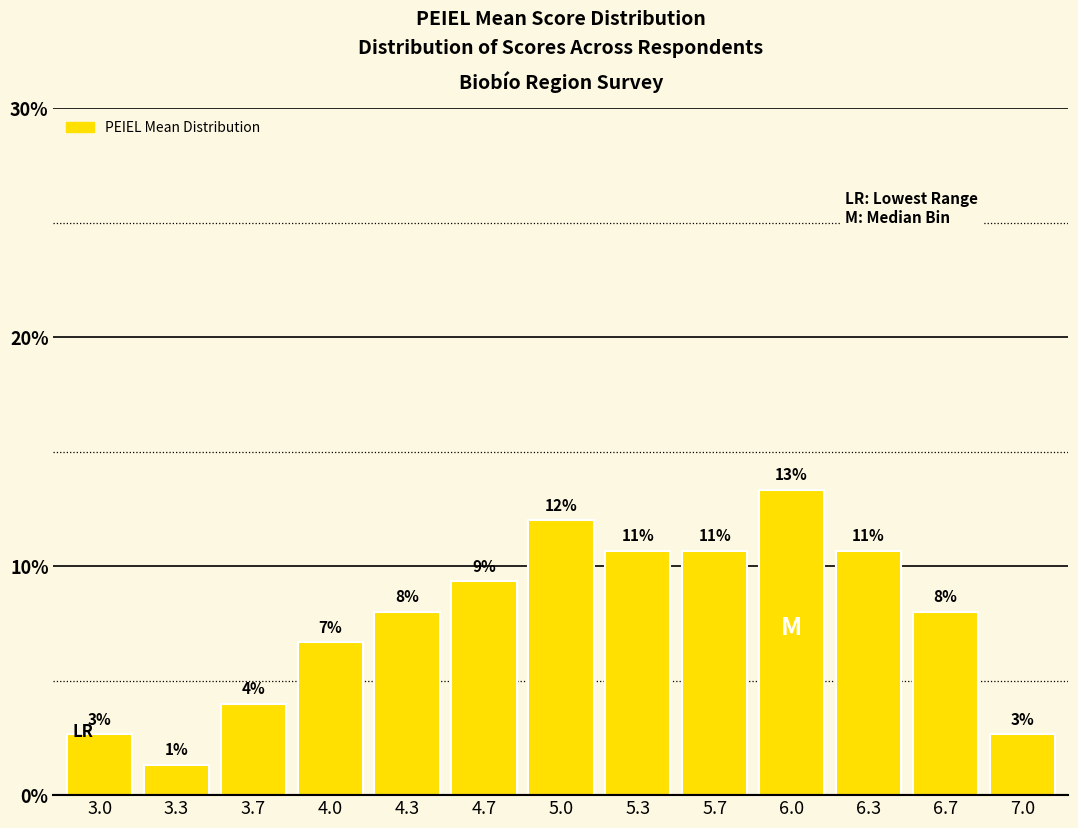

The chart shows a value of 0.0 at 7.0. True or false?

False